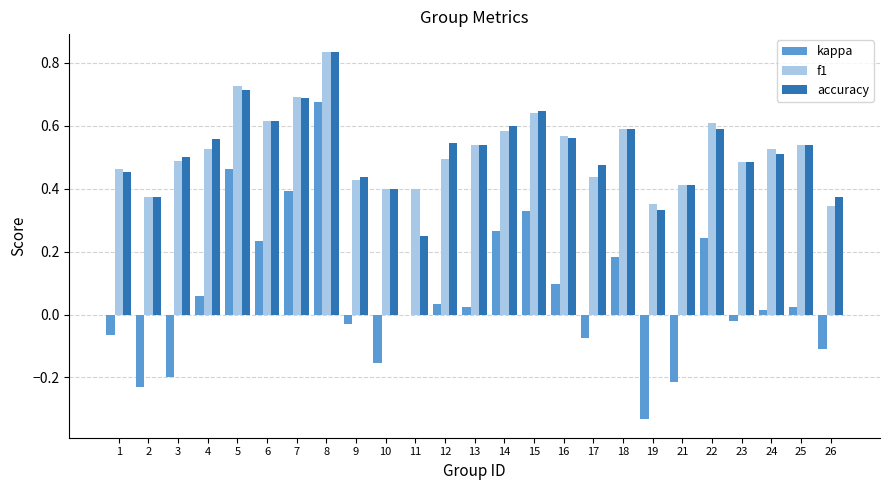

Which category has the highest value across all series?

8